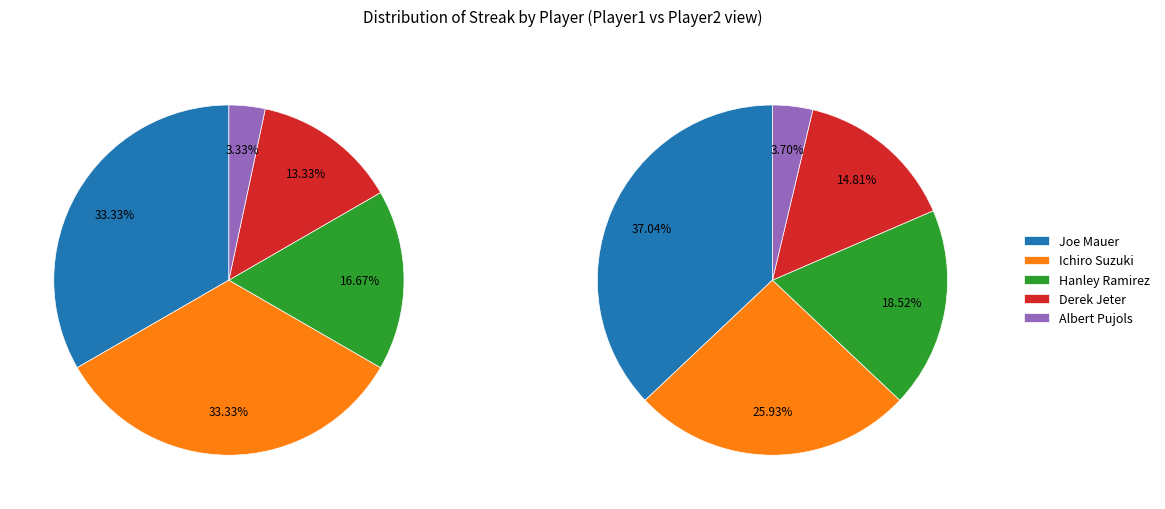

Which has a higher value, Albert Pujols or Ichiro Suzuki?

Ichiro Suzuki